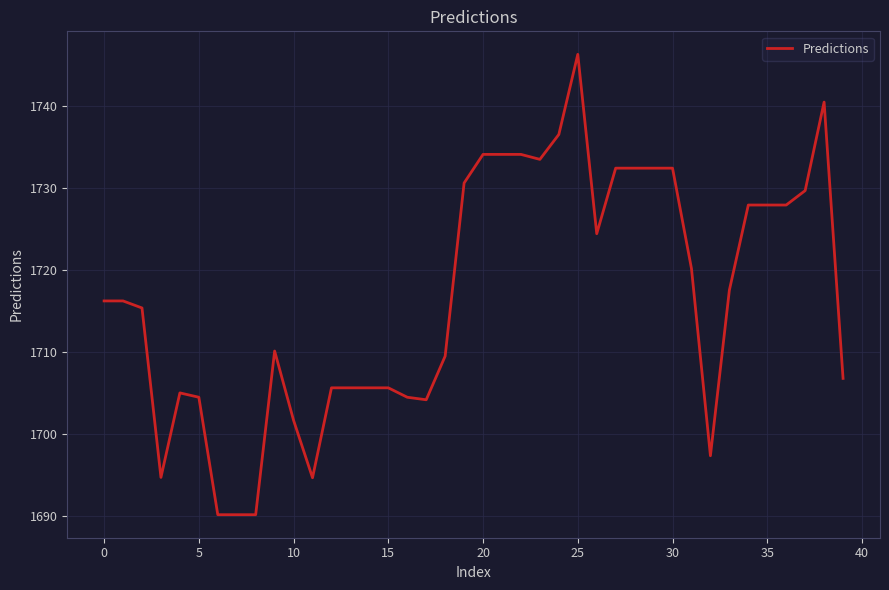

What is the minimum value shown in the chart?

1690.1